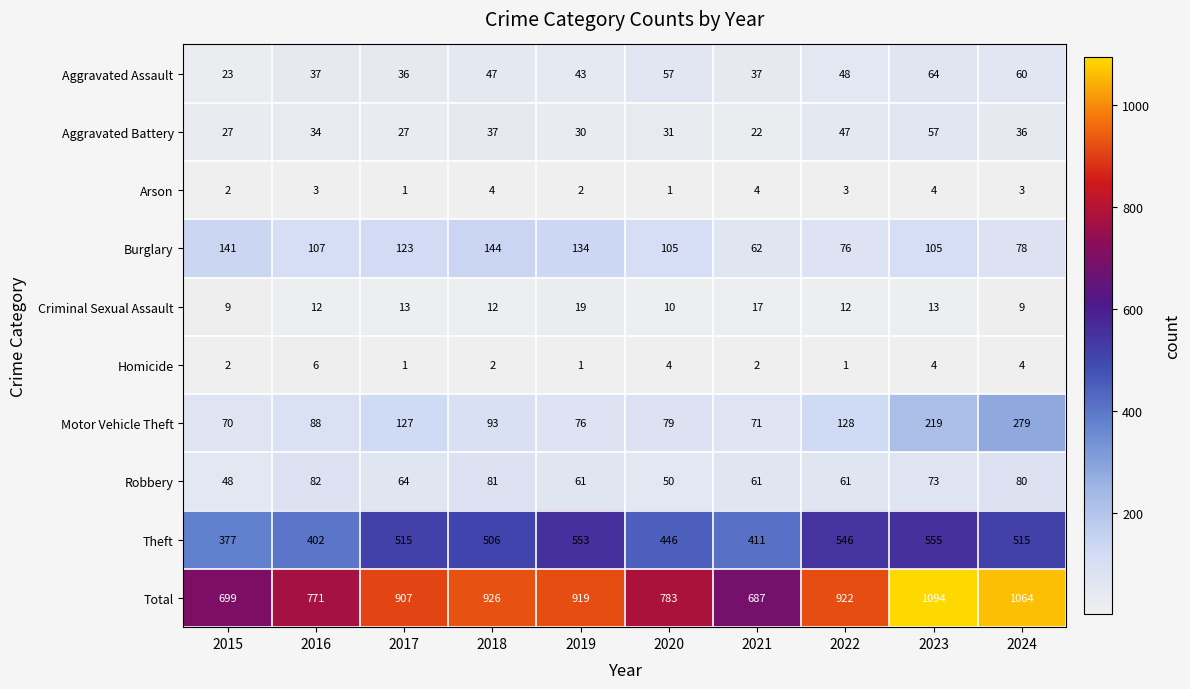

Between 2018 and 2022, which series saw the biggest shift?

Burglary